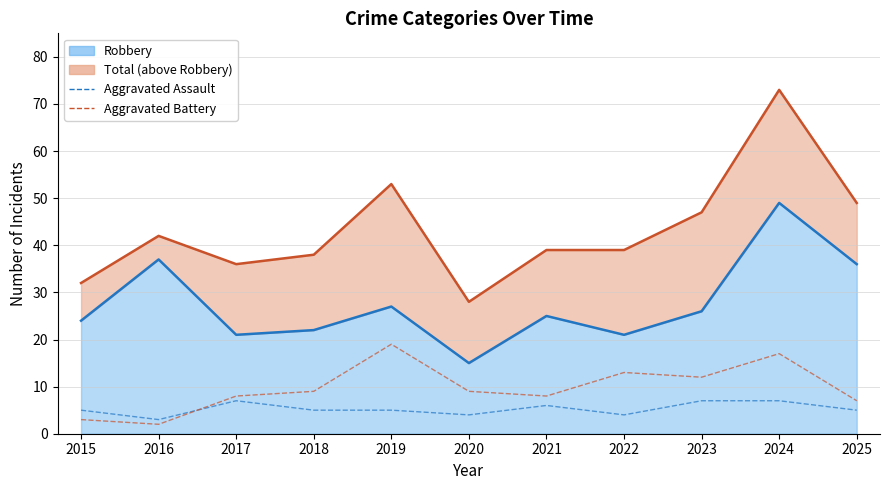

Reading left to right, extract all data points from this chart.

Aggravated Assault: 5	3	7	5	5	4	6	4	7	7	5
Aggravated Battery: 3	2	8	9	19	9	8	13	12	17	7